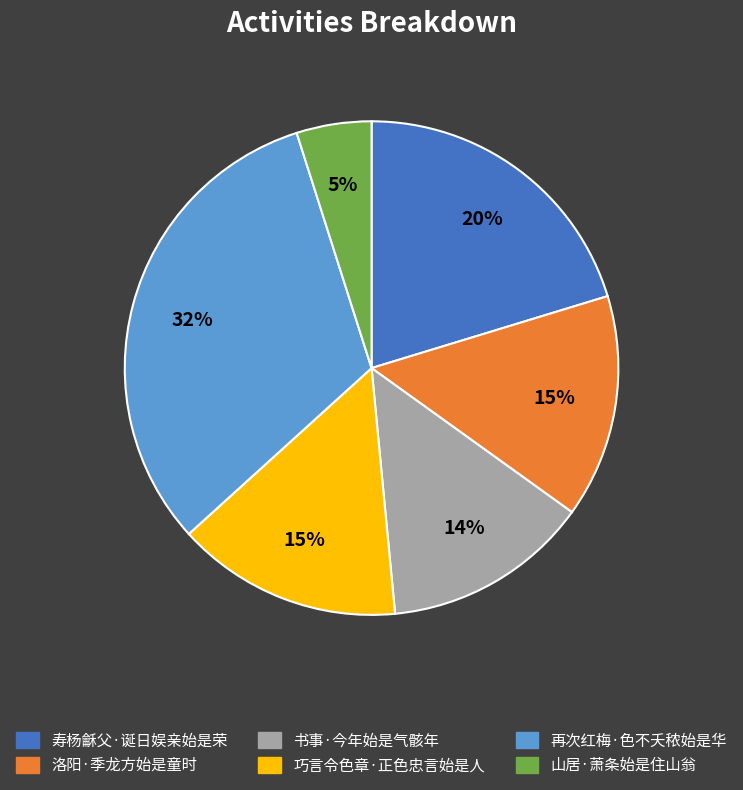

Is the sum of 寿杨龢父·诞日娱亲始是荣 and 洛阳·季龙方始是童时 greater than half?

No